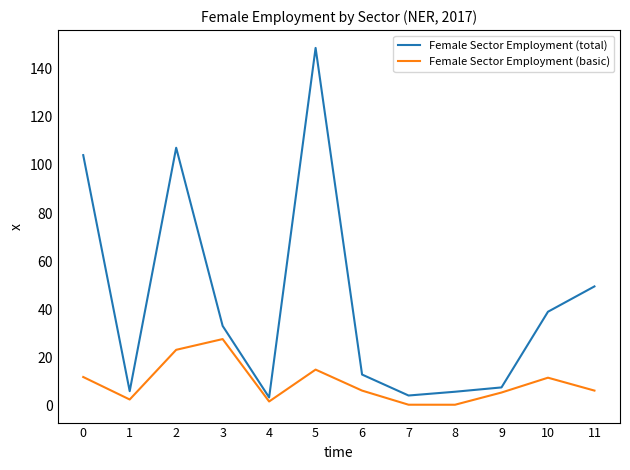

True or false: Female Sector Employment (basic) and Female Sector Employment (total) intersect in this chart.

False